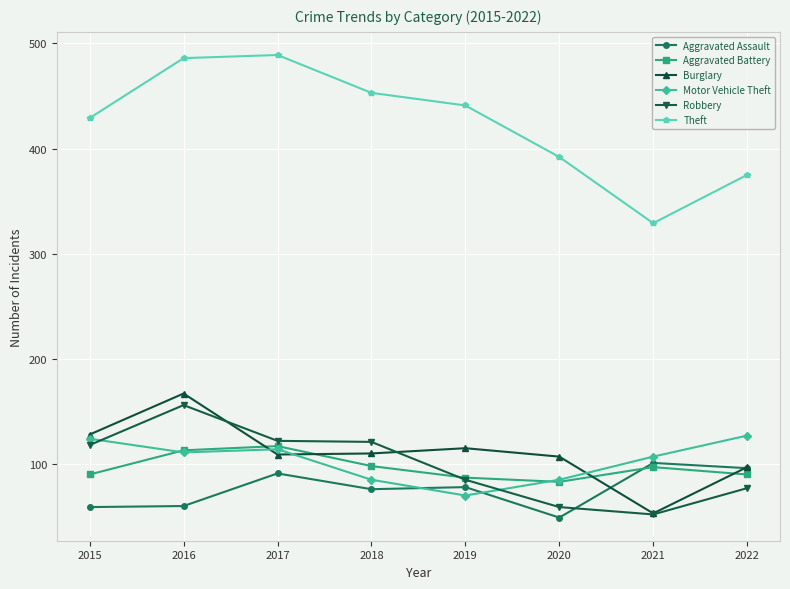

Read the Aggravated Assault value at 2017, to the nearest 10.

90